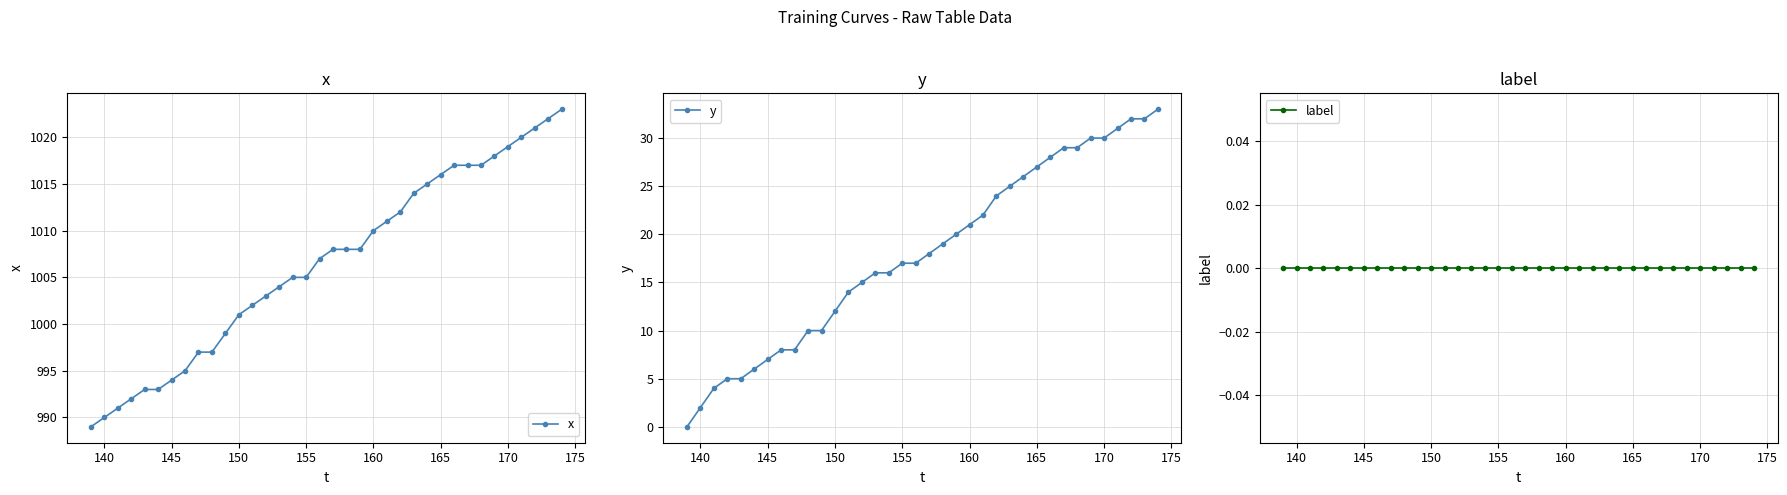

What is the maximum value for x?

1023